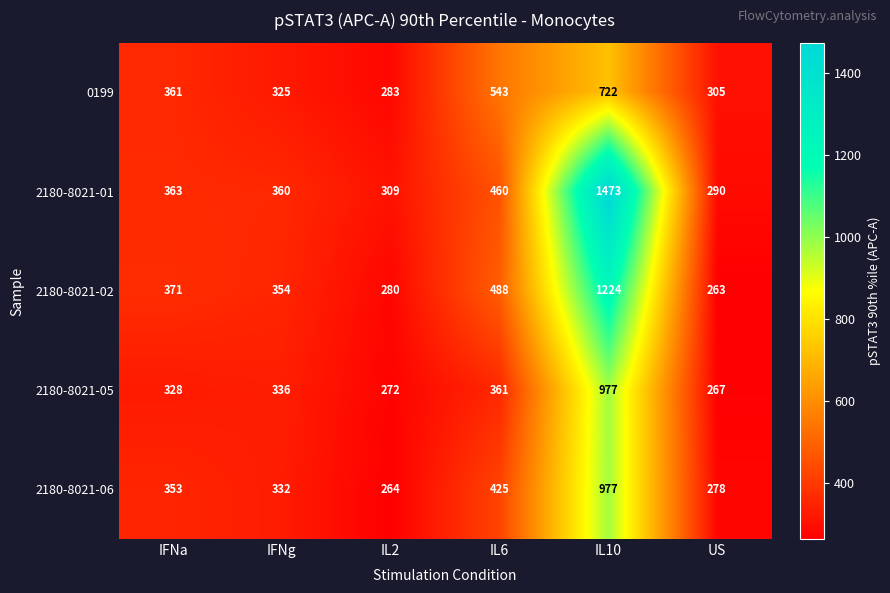

Which category has the lowest value in the 2180-8021-06 series?

IL2